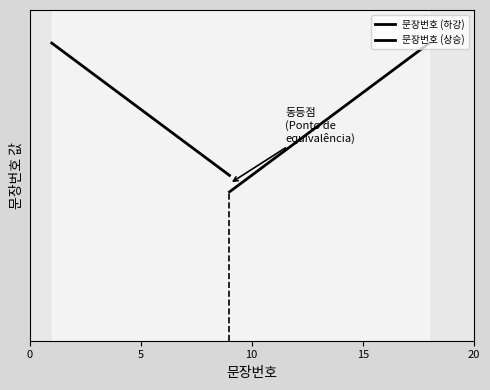

What is the difference between the second highest and second lowest values?

15